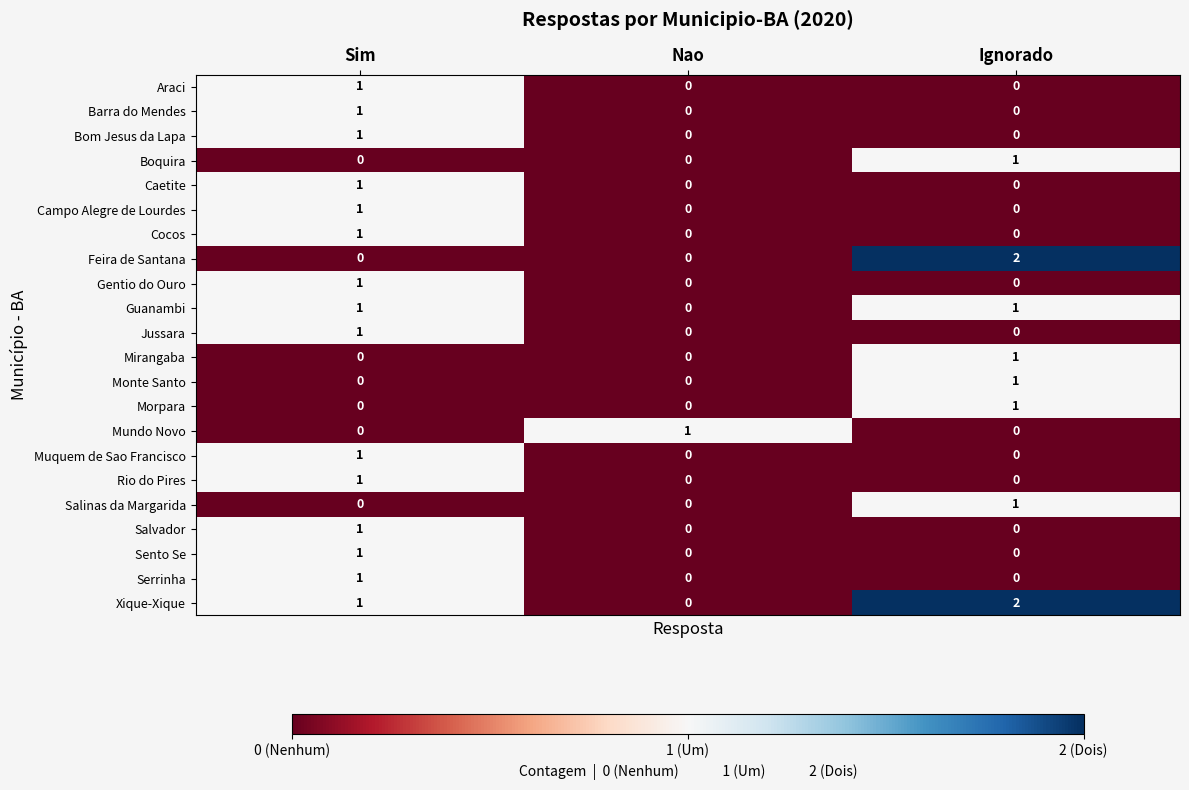

Which series changed the most between Sim and Ignorado?

Feira de Santana